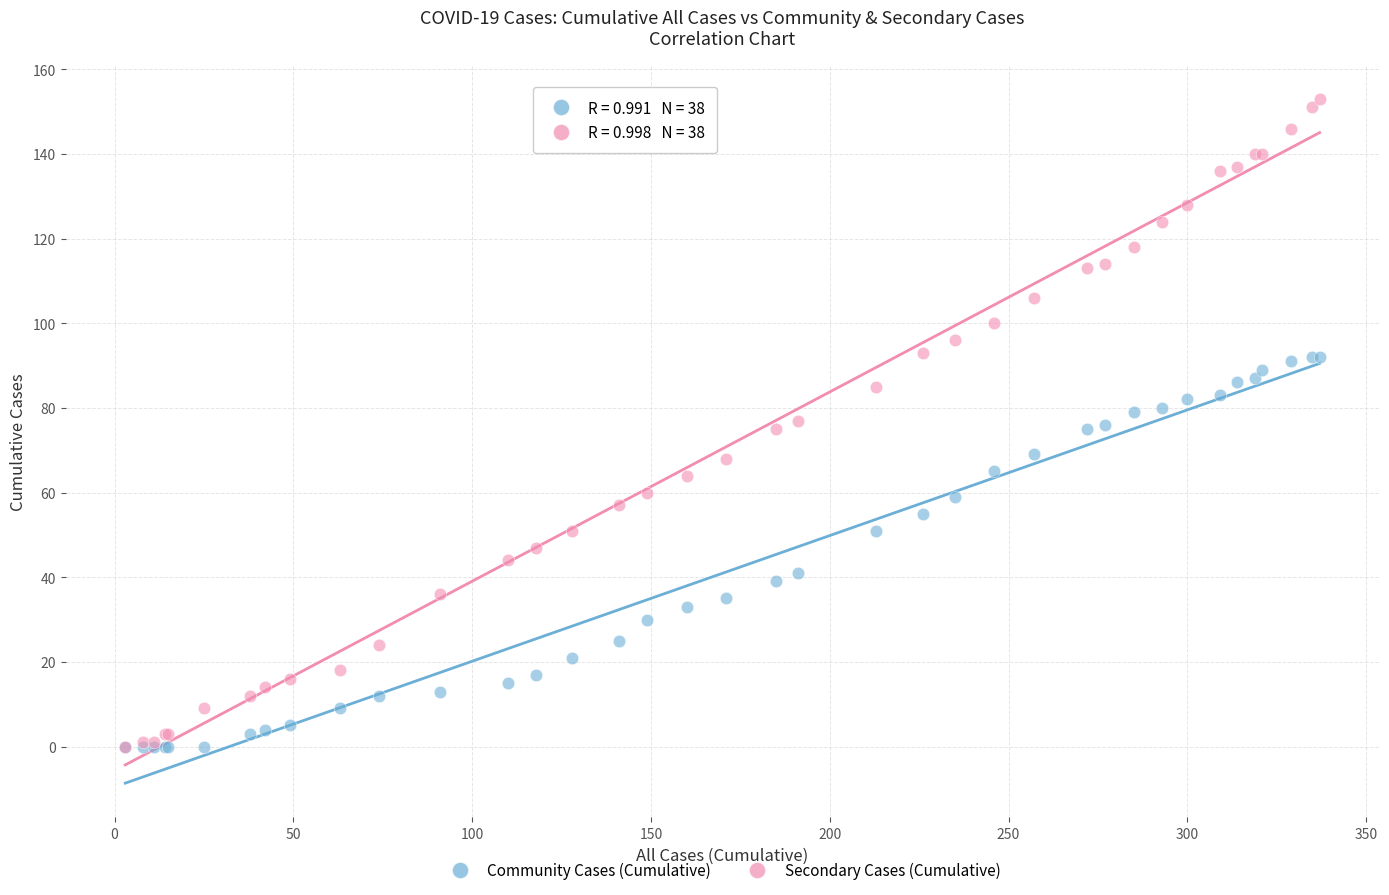

What are all the series names shown in the legend?

Community Cases (Cumulative), Secondary Cases (Cumulative)